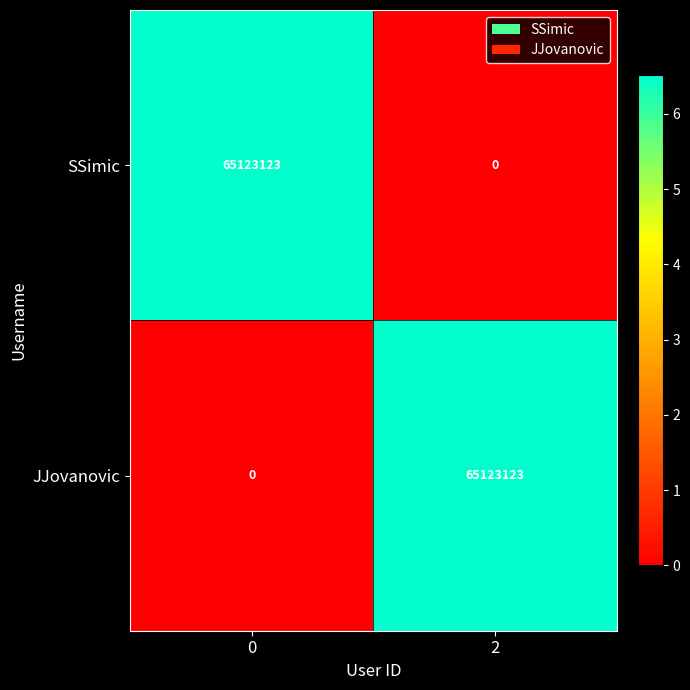

True or false: SSimic has a value of -33051840 at 2.

False